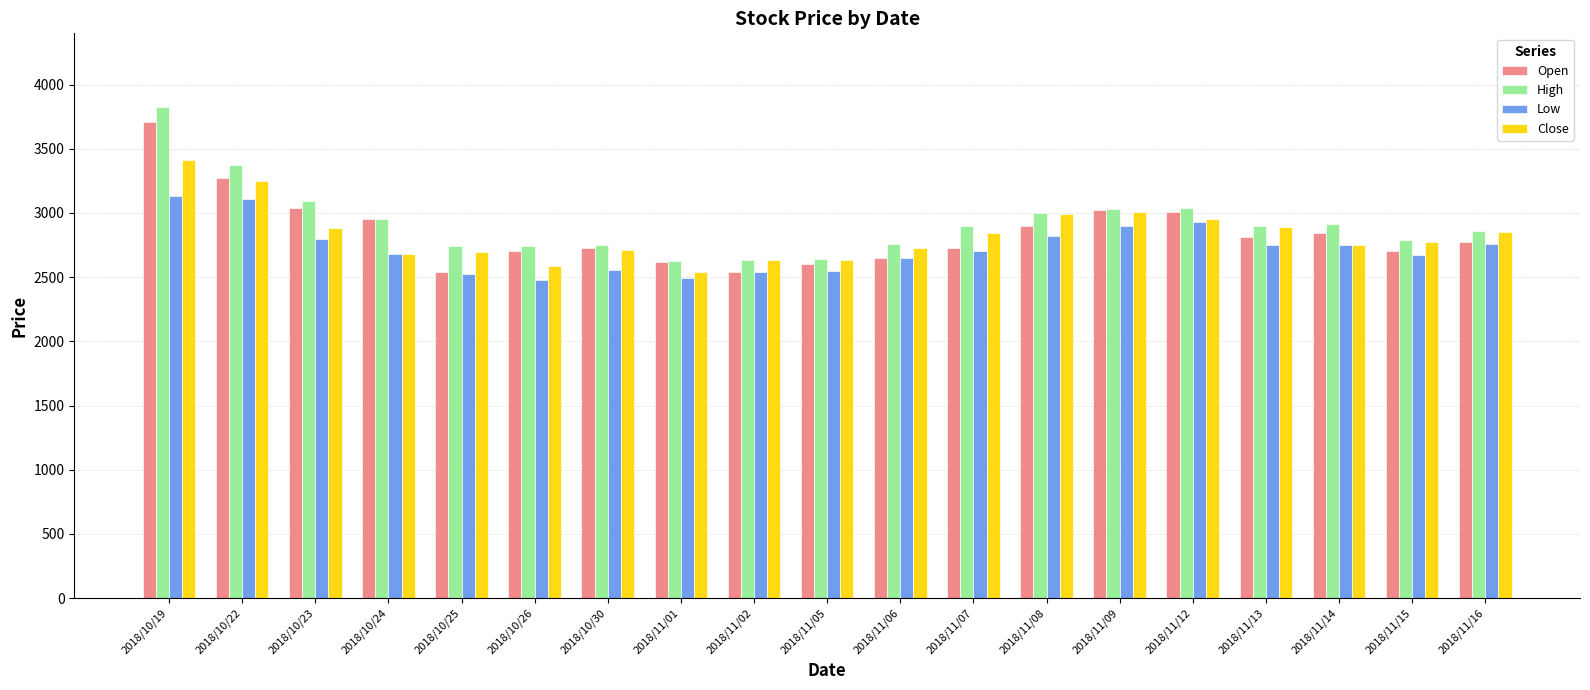

Is the value of Close at 2018/11/08 greater than the value of High at 2018/11/07?

Yes